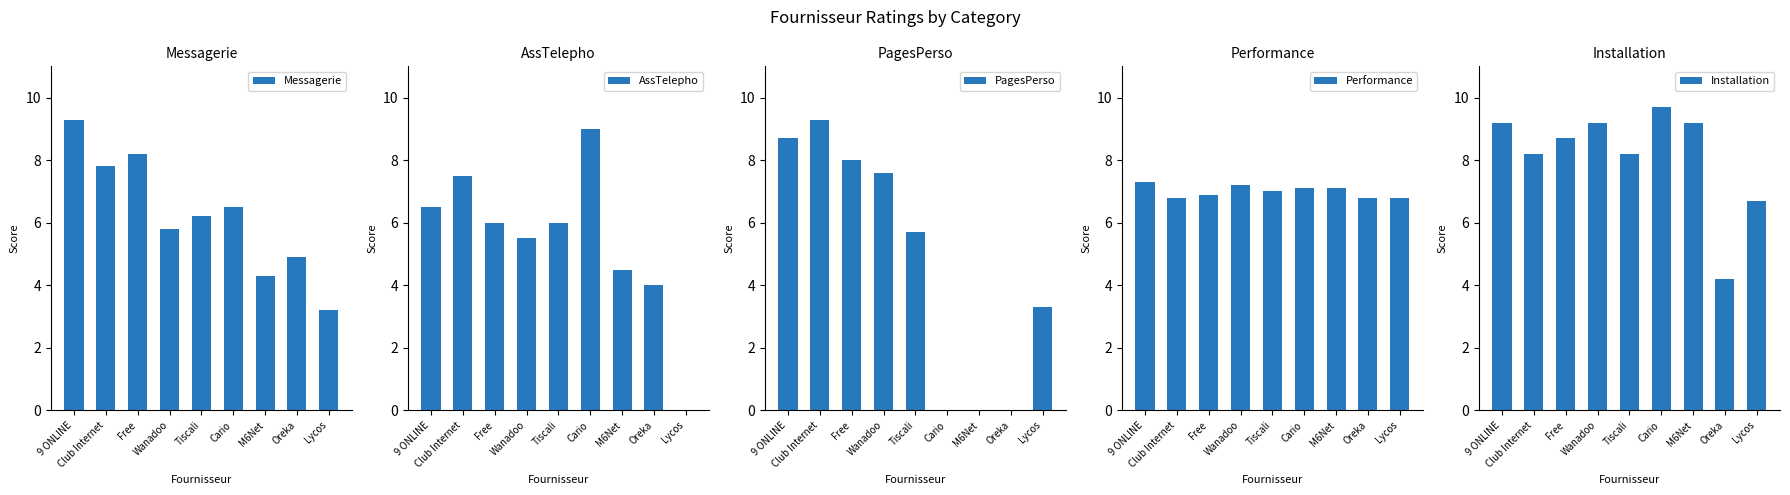

Reading left to right, extract all data points from this chart.

Messagerie: 9.3	7.8	8.2	5.8	6.2	6.5	4.3	4.9	3.2
AssTelepho: 6.5	7.5	6.0	5.5	6.0	9.0	4.5	4.0	0.0
PagesPerso: 8.7	9.3	8.0	7.6	5.7	0.0	0.0	0.0	3.3
Performance: 7.3	6.8	6.9	7.2	7.0	7.1	7.1	6.8	6.8
Installation: 9.2	8.2	8.7	9.2	8.2	9.7	9.2	4.2	6.7